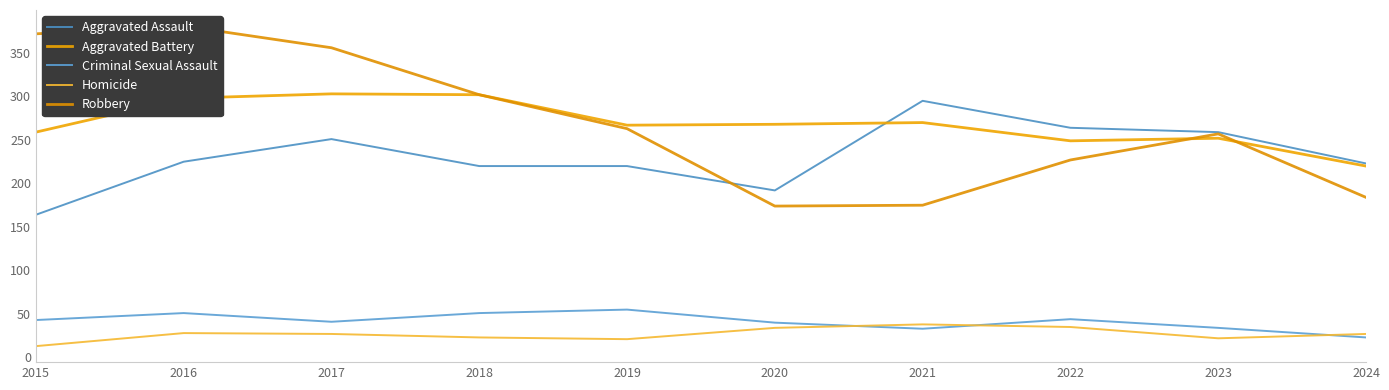

Is this an area chart (filled region under the line)?

No